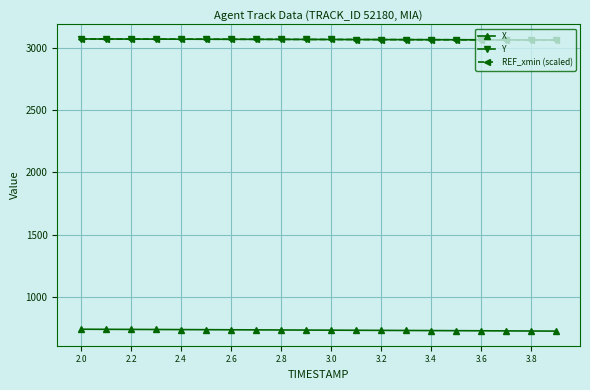

At how many categories does at least one series exceed 1935?

20